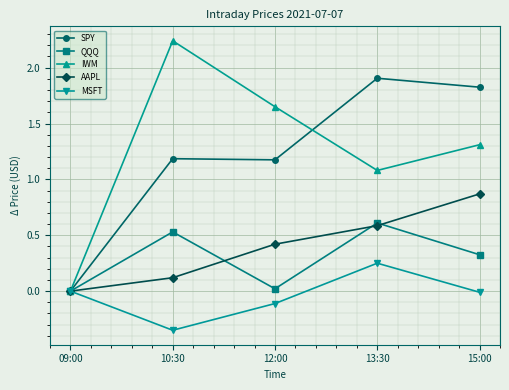

The IWM series shows 1.9 at 13:30. True or false?

False